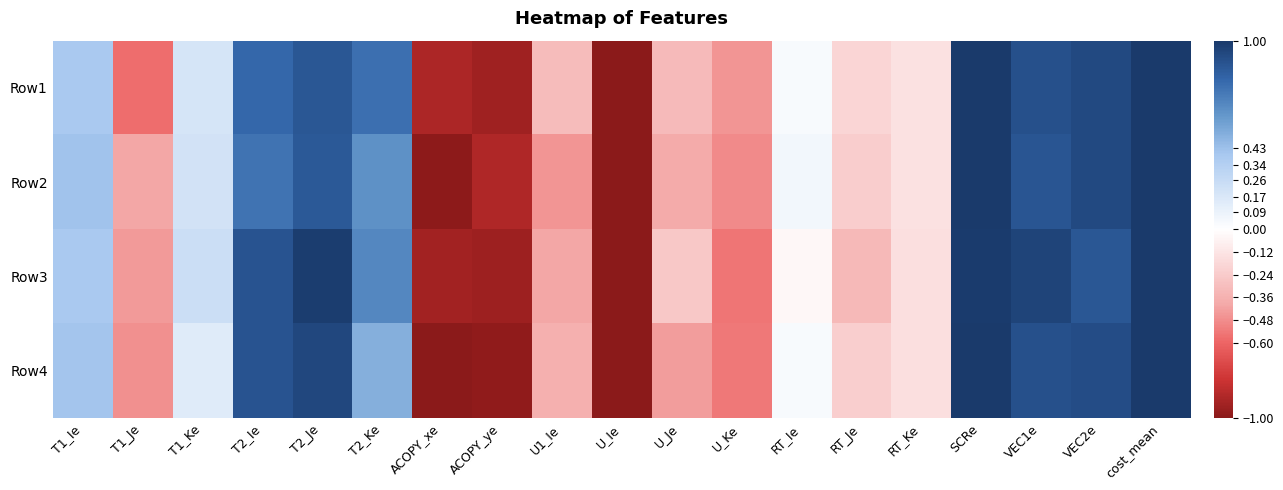

At U_Ie, list the series in order from largest to smallest.

Row1, Row2, Row3, Row4